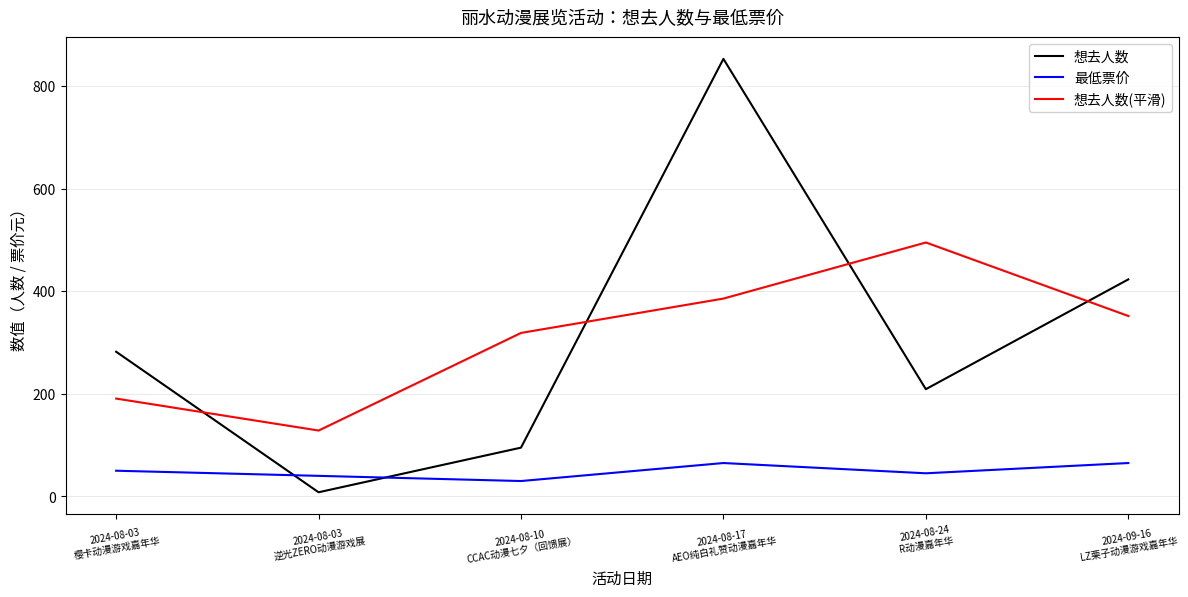

What is the difference between the second highest and minimum values in the 想去人数 series?

415.0